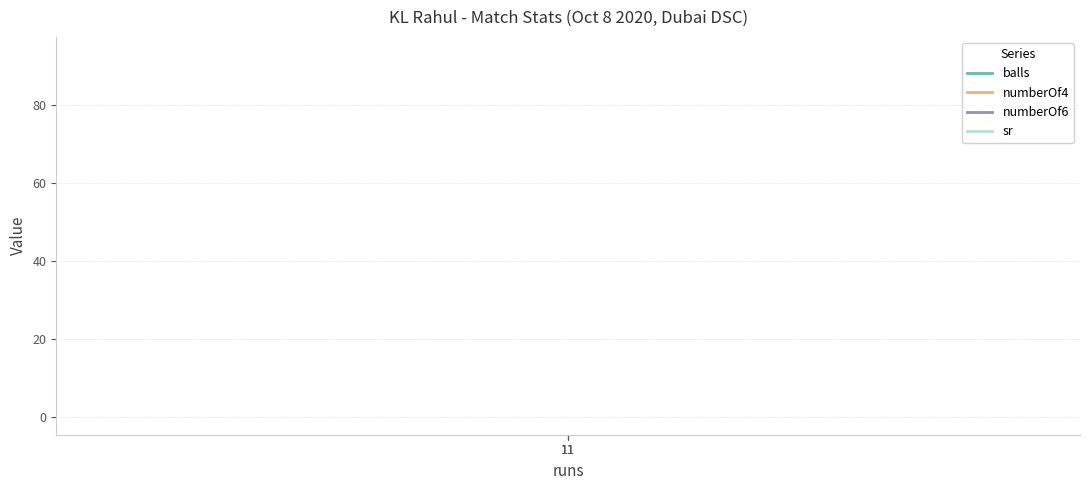

How many lines are shown in the chart?

4